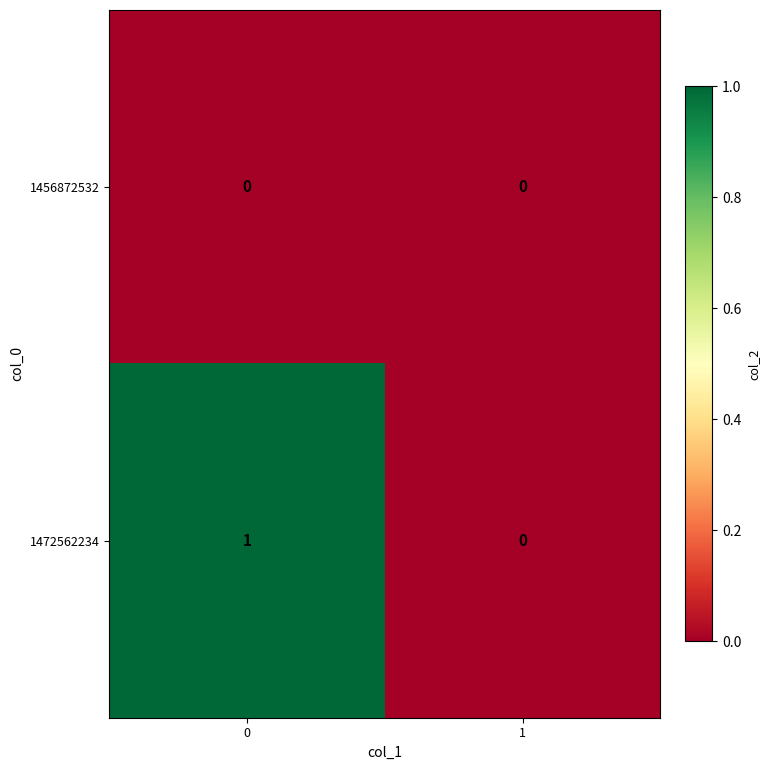

Reading left to right, what are all the values shown in this chart?

1456872532: 0=0	1=0
1472562234: 0=1	1=0